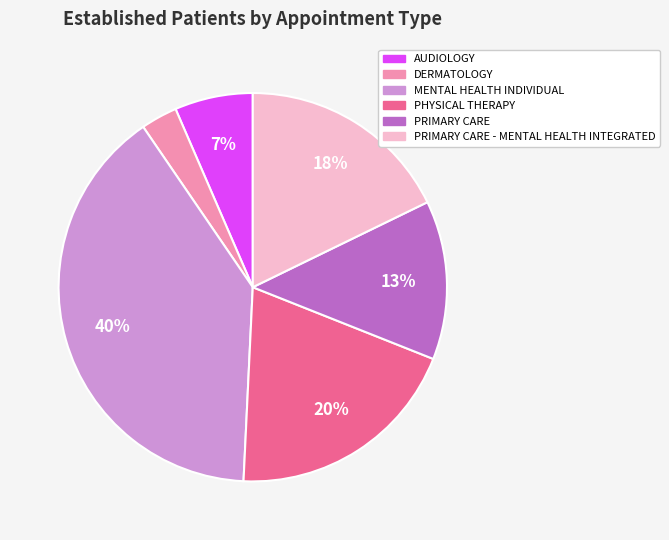

What is the largest slice in the pie chart?

MENTAL HEALTH INDIVIDUAL